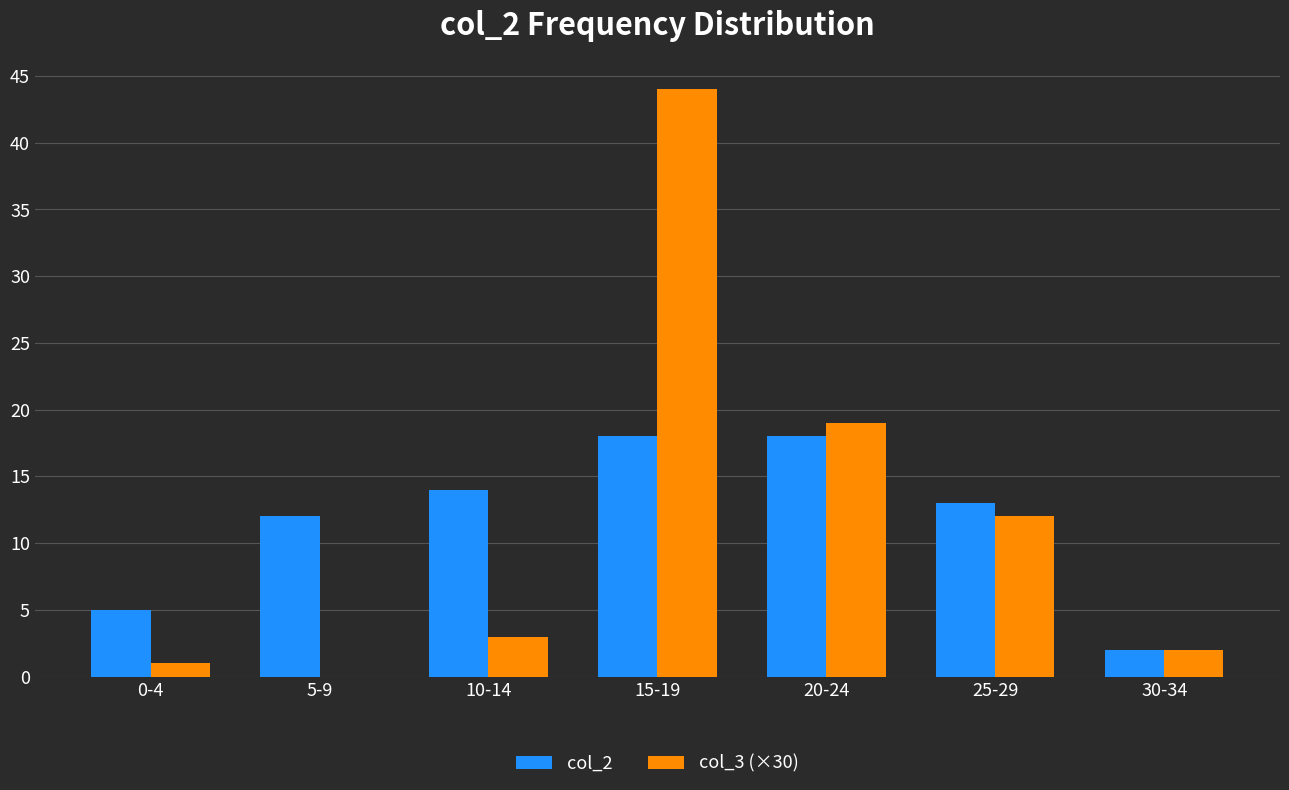

Reading left to right, list all the values displayed in this chart.

col_2: 0-4=5	5-9=12	10-14=14	15-19=18	20-24=18	25-29=13	30-34=2
col_3 (×30): 0-4=1	5-9=0	10-14=3	15-19=44	20-24=19	25-29=12	30-34=2